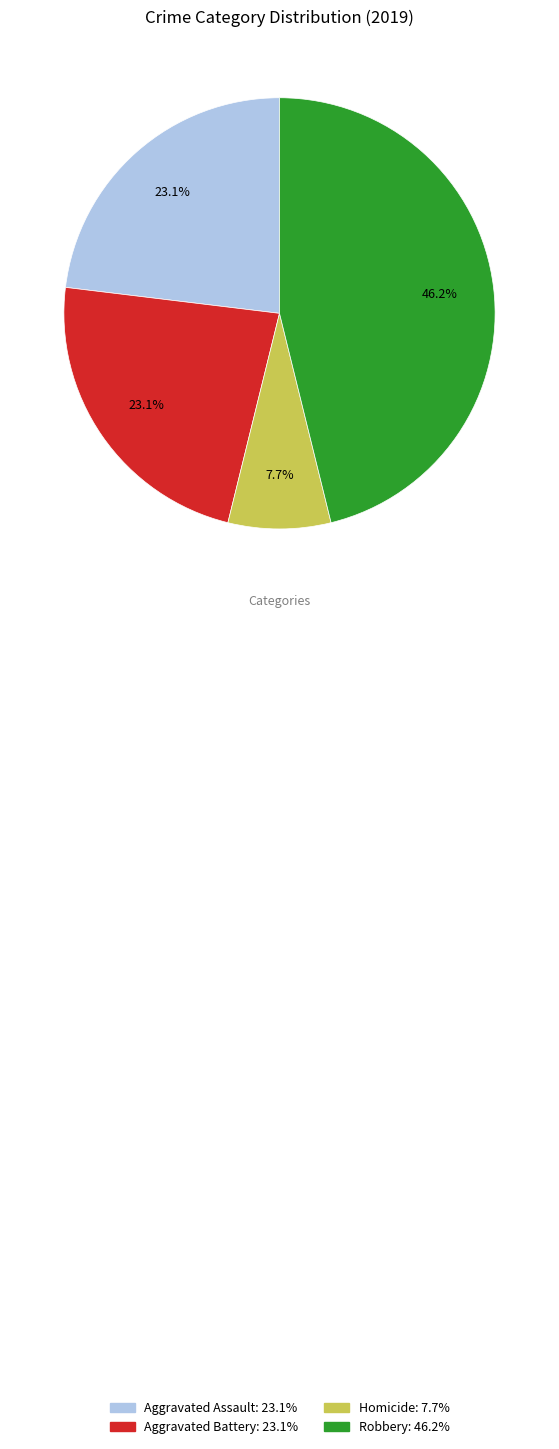

How many segments does this pie chart have?

4